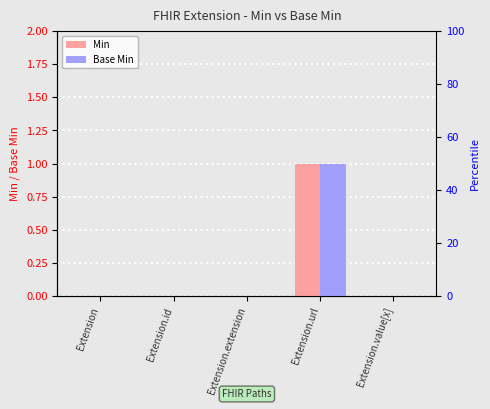

Count the Min values in the range 0 to 1.

5